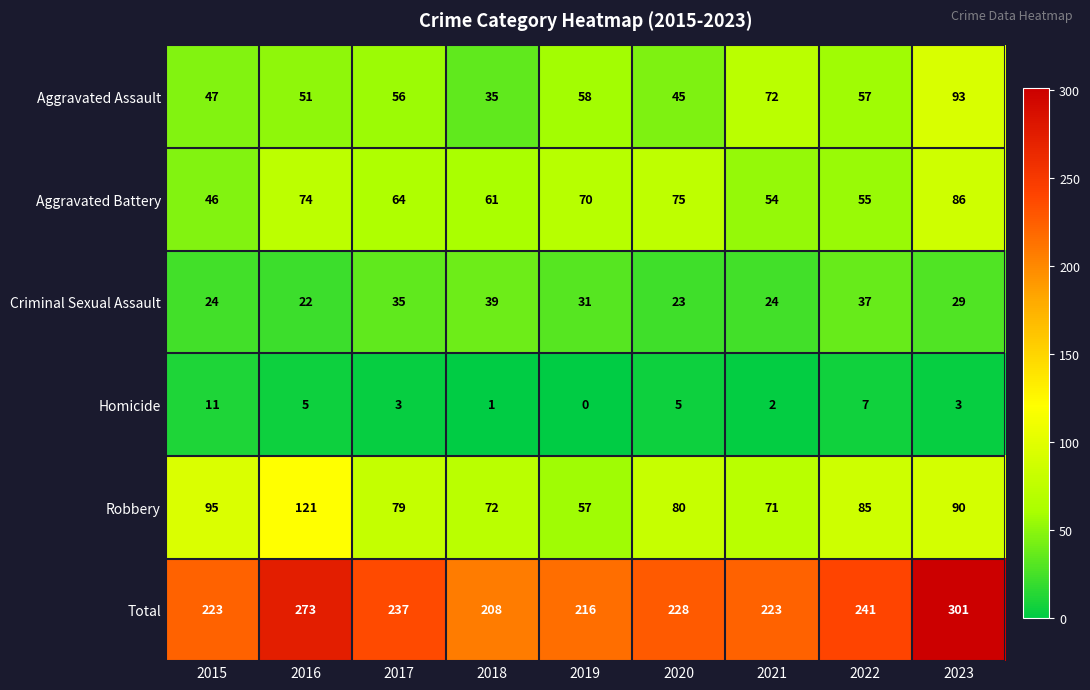

Is the value of Aggravated Assault at 2022 greater than the value of Aggravated Battery at 2023?

No